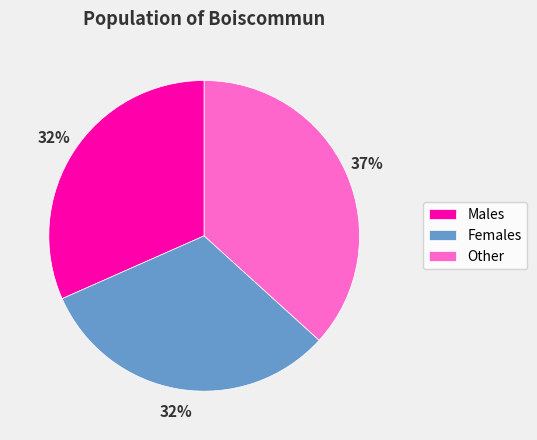

Is it true that Females is 32% of the pie?

True